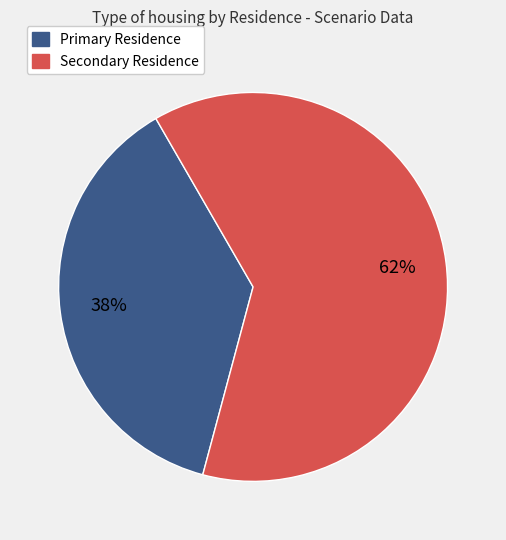

Is there any slice that represents more than half of the pie?

Yes